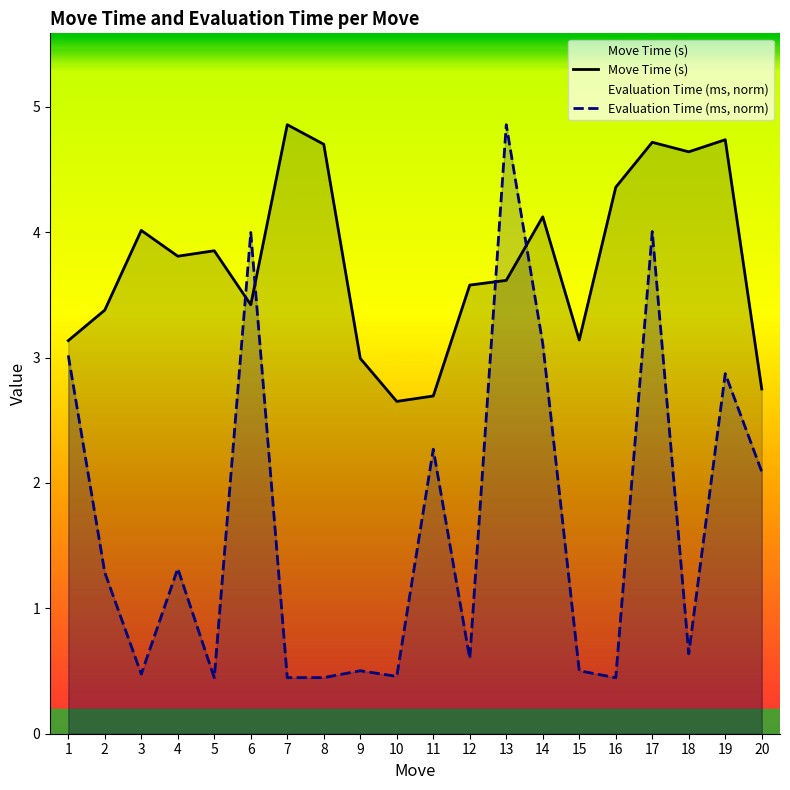

At which category does Move Time (s) reach its first local valley?

4